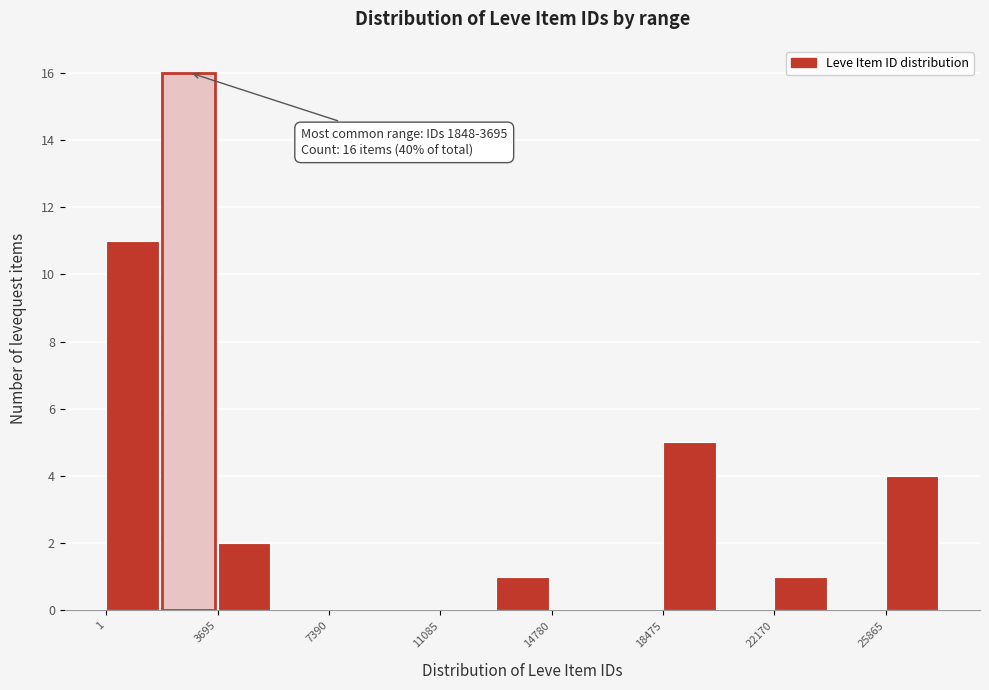

Read against the x-axis, roughly where is the centre of the tallest bar?

2500